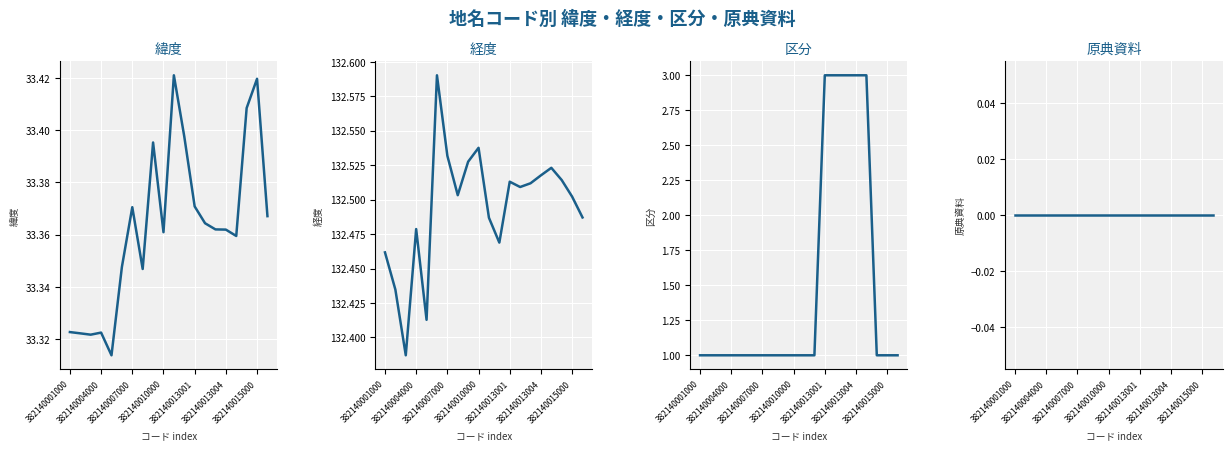

The value of 緯度 at 382140010000 is 33.4. True or false?

True